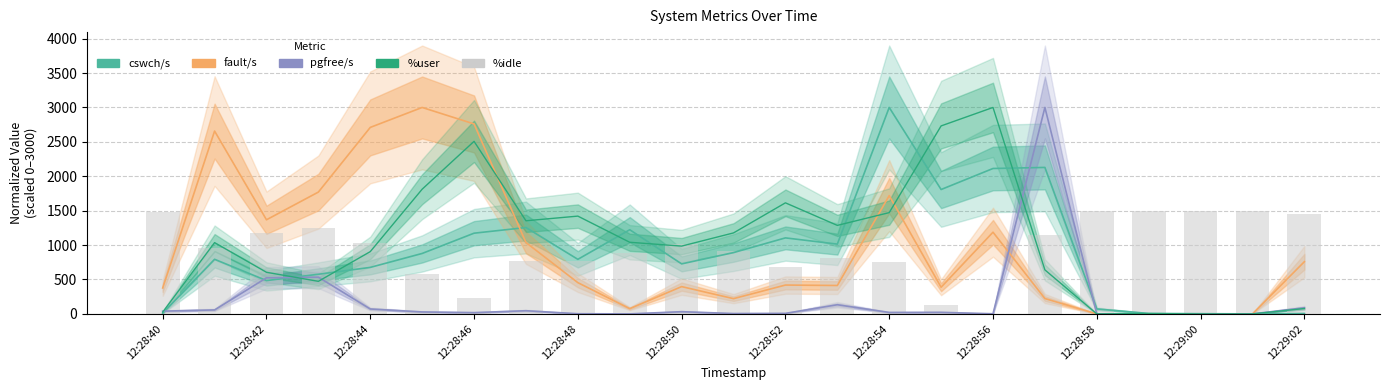

How many values in the %idle series exceed 961?

12